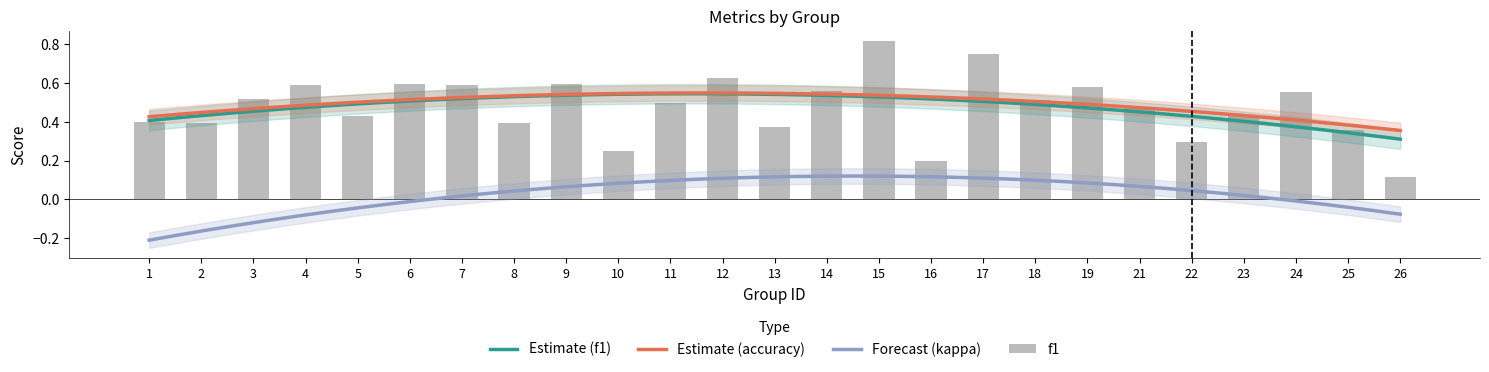

At which label is accuracy closest to 0?

26